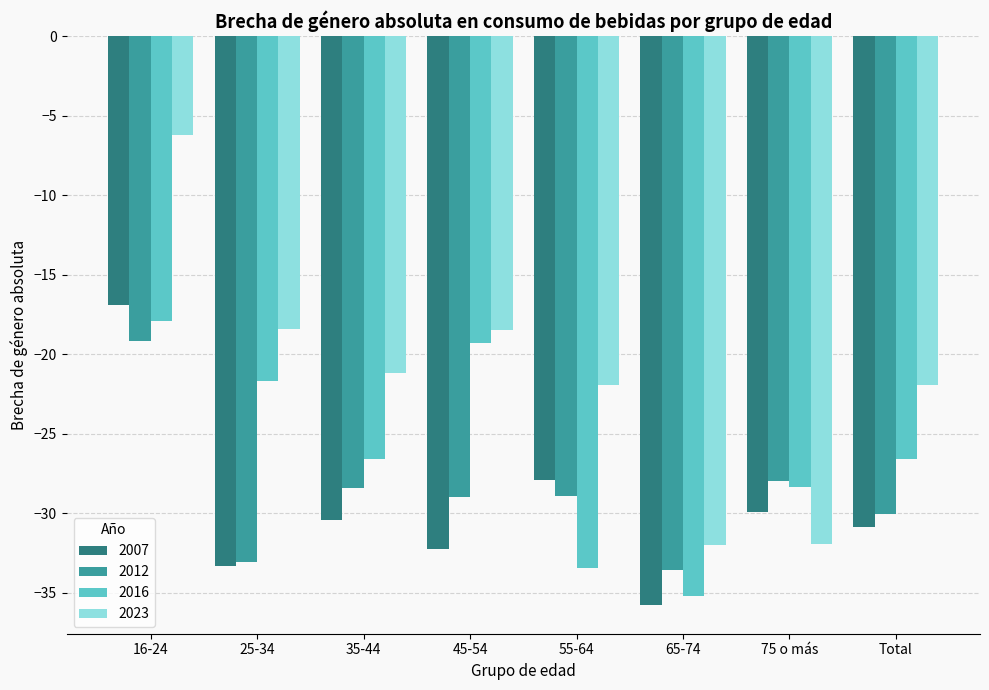

Is the value of 2023 at 35-44 greater than the value of 2007 at Total?

Yes